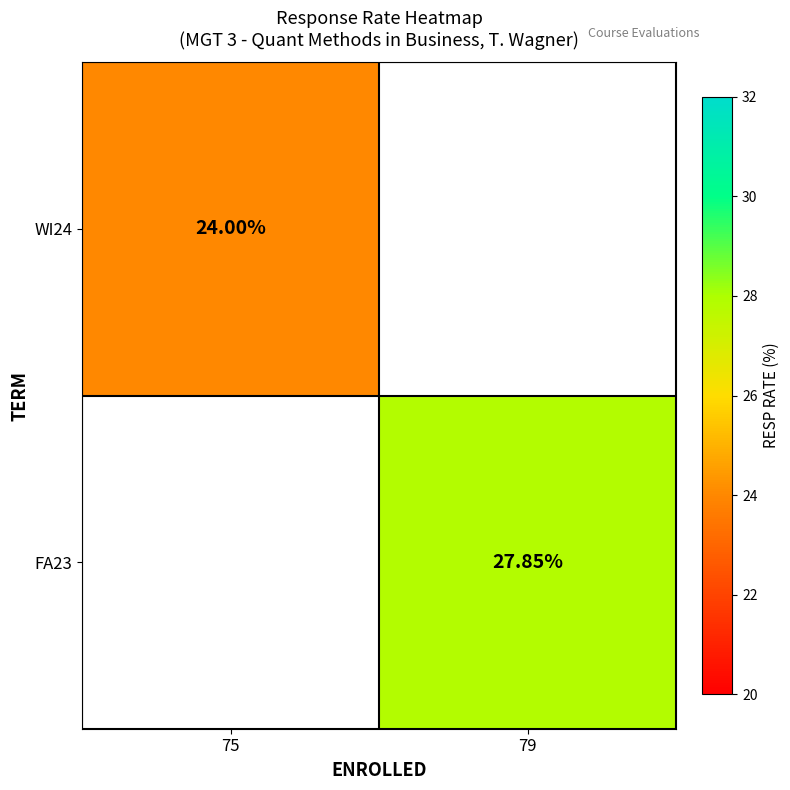

Rank the categories by FA23 value from highest to lowest.

75, 79